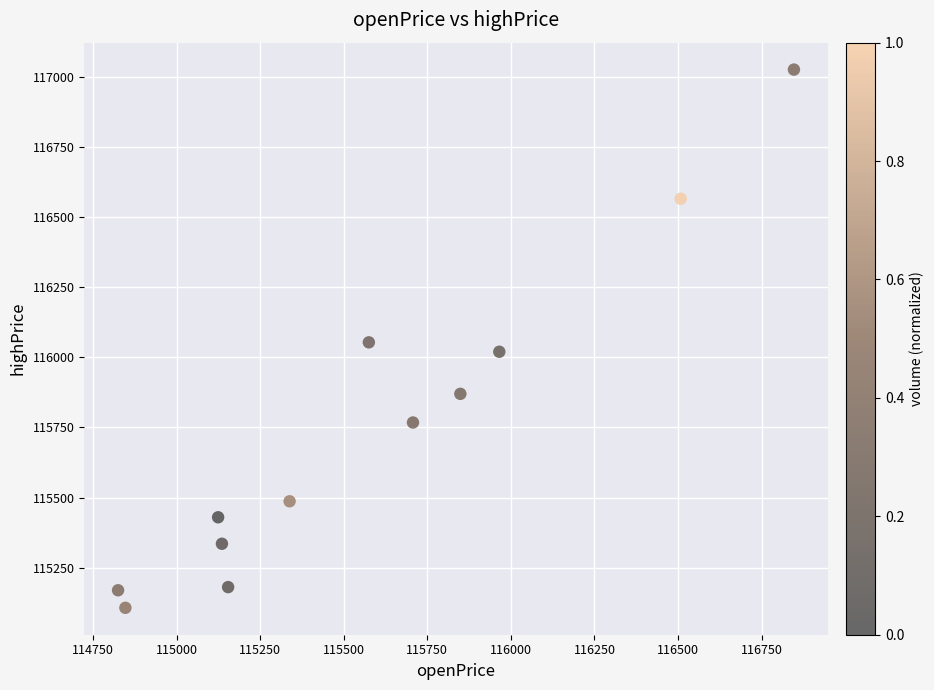

What is the average Y value?

115751.1